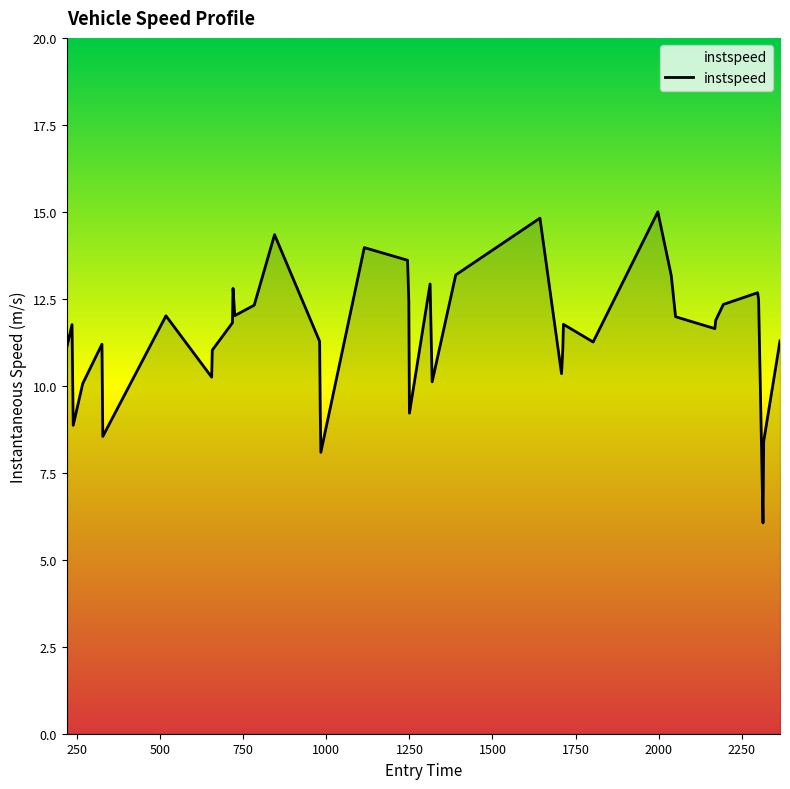

What is the smallest value displayed?

6.1